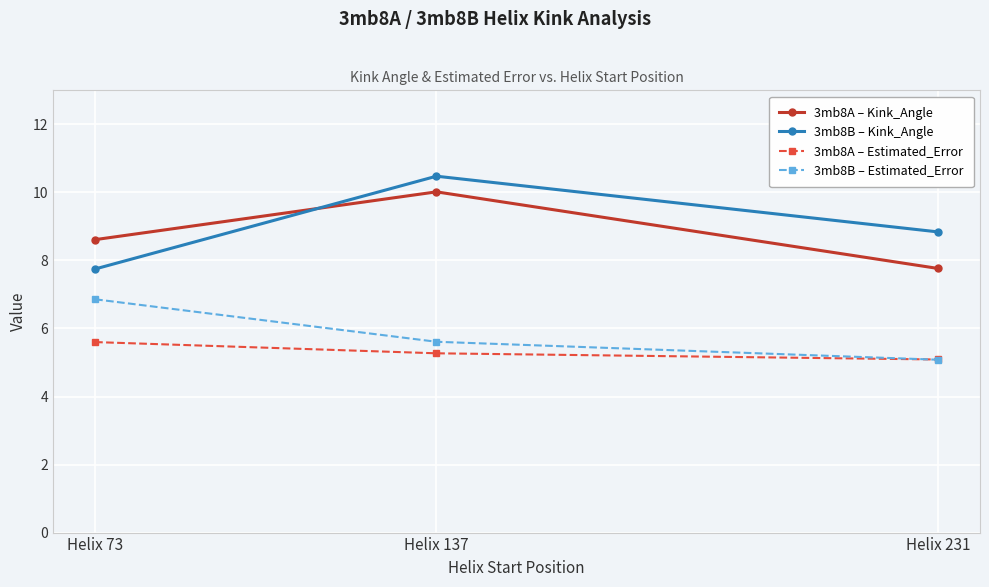

Reading left to right, extract all data points from this chart.

3mb8A – Kink_Angle: Helix 73=8.6	Helix 137=10.0	Helix 231=7.8
3mb8B – Kink_Angle: Helix 73=7.7	Helix 137=10.5	Helix 231=8.8
3mb8A – Estimated_Error: Helix 73=5.6	Helix 137=5.3	Helix 231=5.1
3mb8B – Estimated_Error: Helix 73=6.9	Helix 137=5.6	Helix 231=5.1